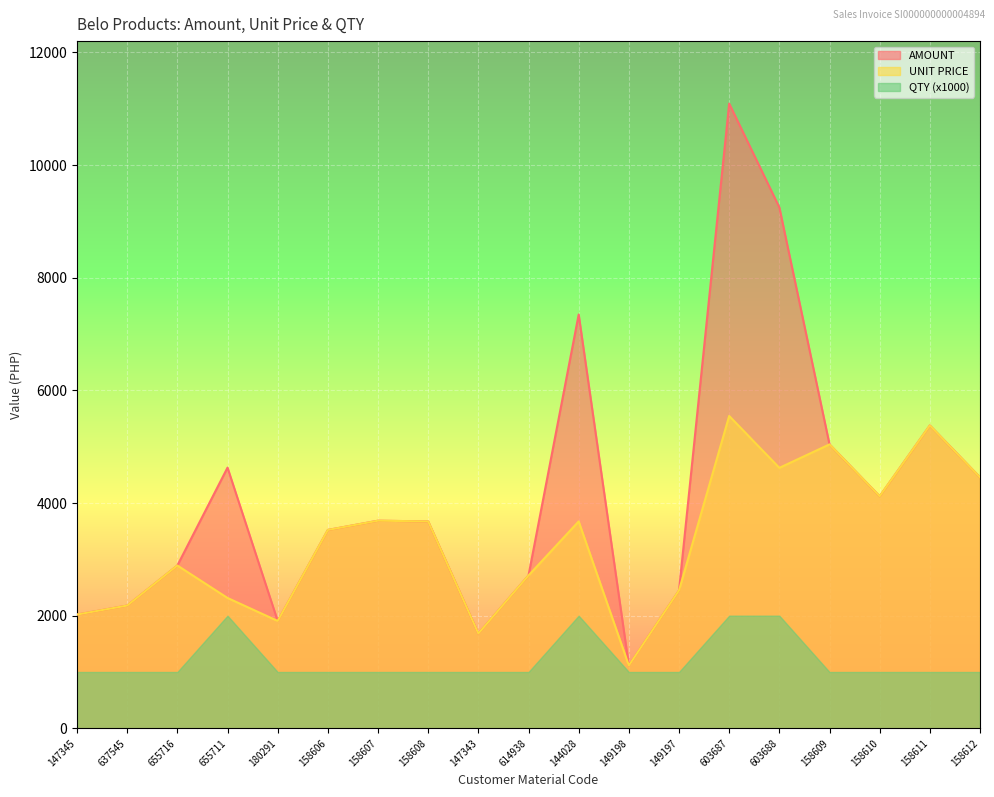

Read the UNIT PRICE value at 147343.

1683.1